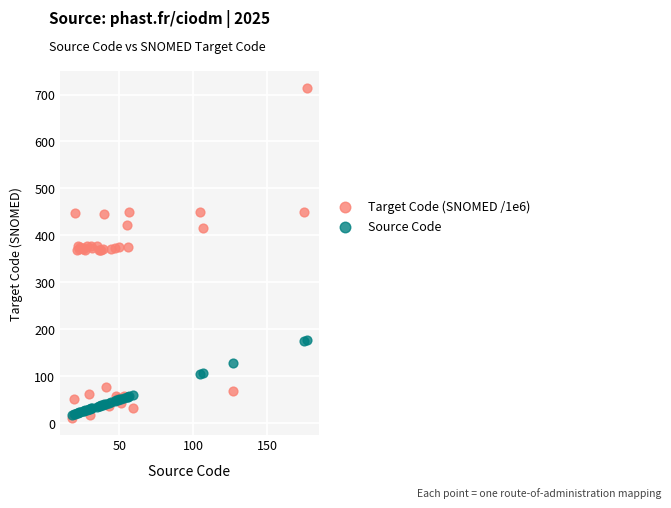

Which series contains the highest Y value?

Target Code (SNOMED /1e6)